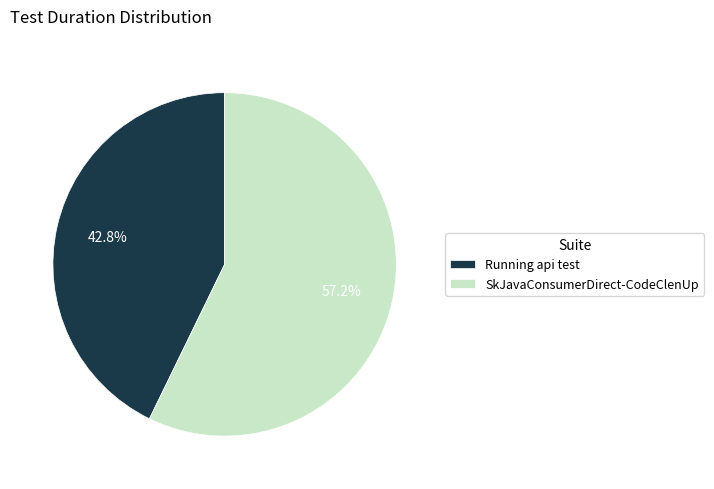

How many segments does this pie chart have?

2